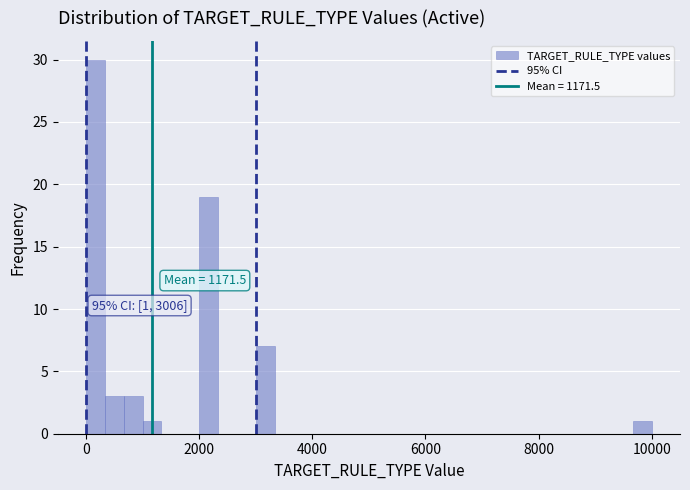

Read against the x-axis, roughly where is the centre of the tallest bar?

200